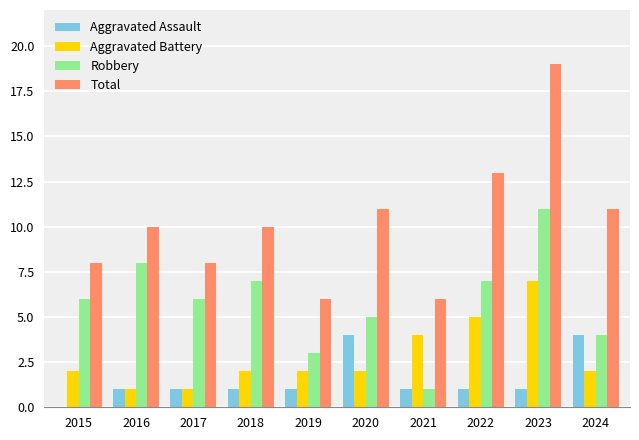

Count the Robbery values in the range 4 to 7.

6